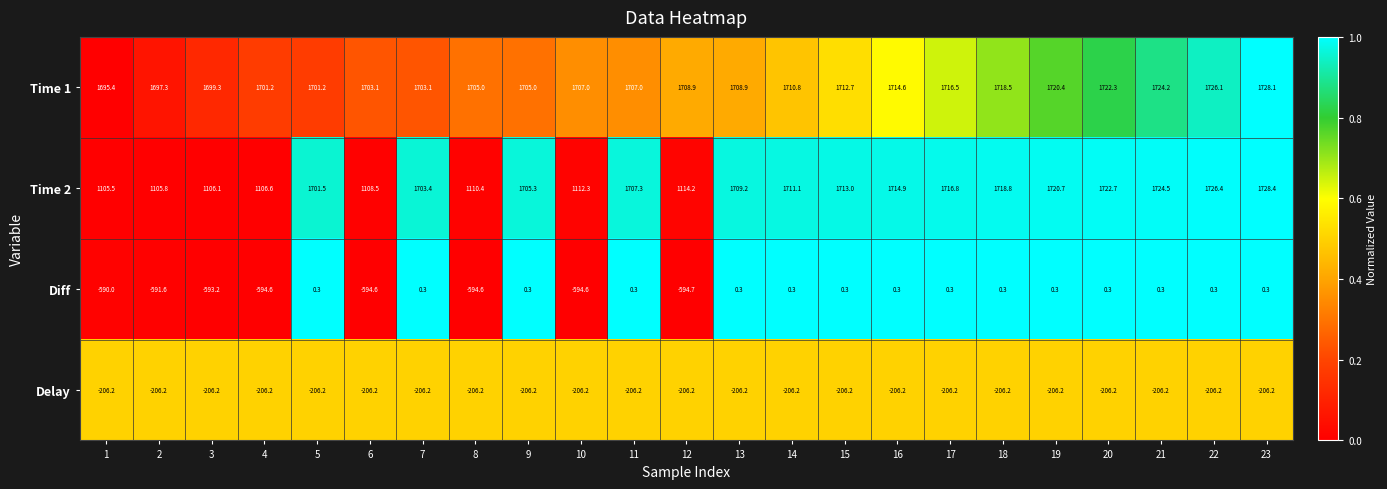

Where does the Time 2 series first go above 1707?

11